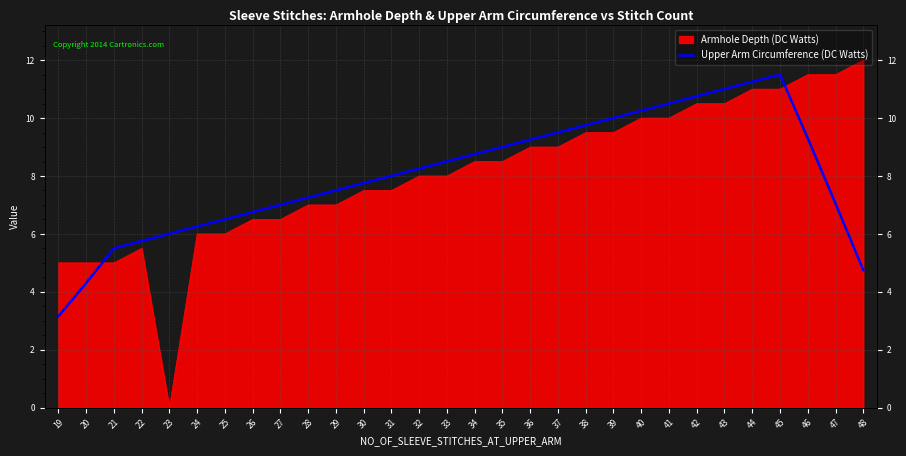

What is the change in value from 20 to 29?

+3.2